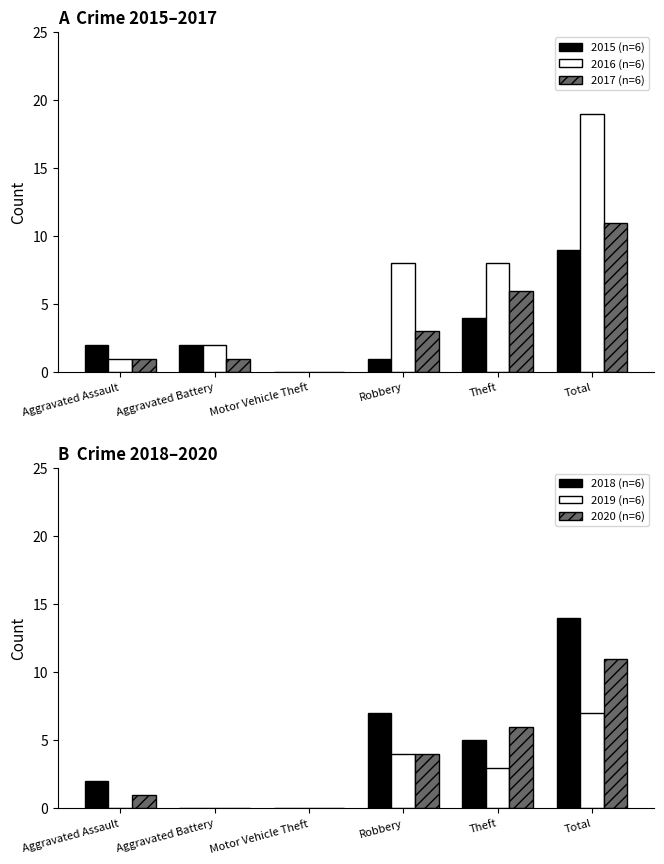

What is the sum of the 2016 (n=6) values at Aggravated Battery and Motor Vehicle Theft?

2